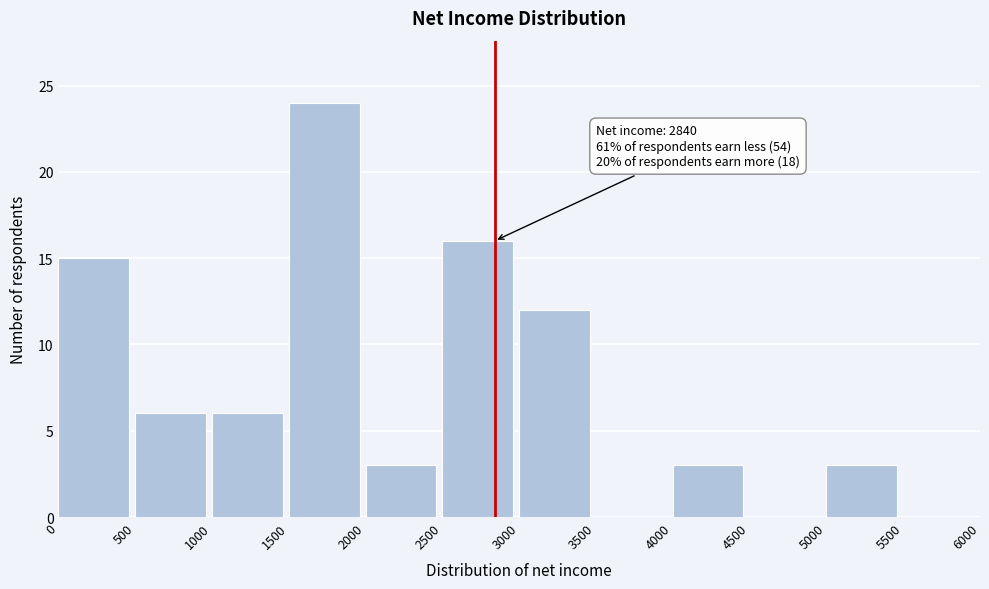

Which range on the x-axis has the tallest bar?

1500 to 2000